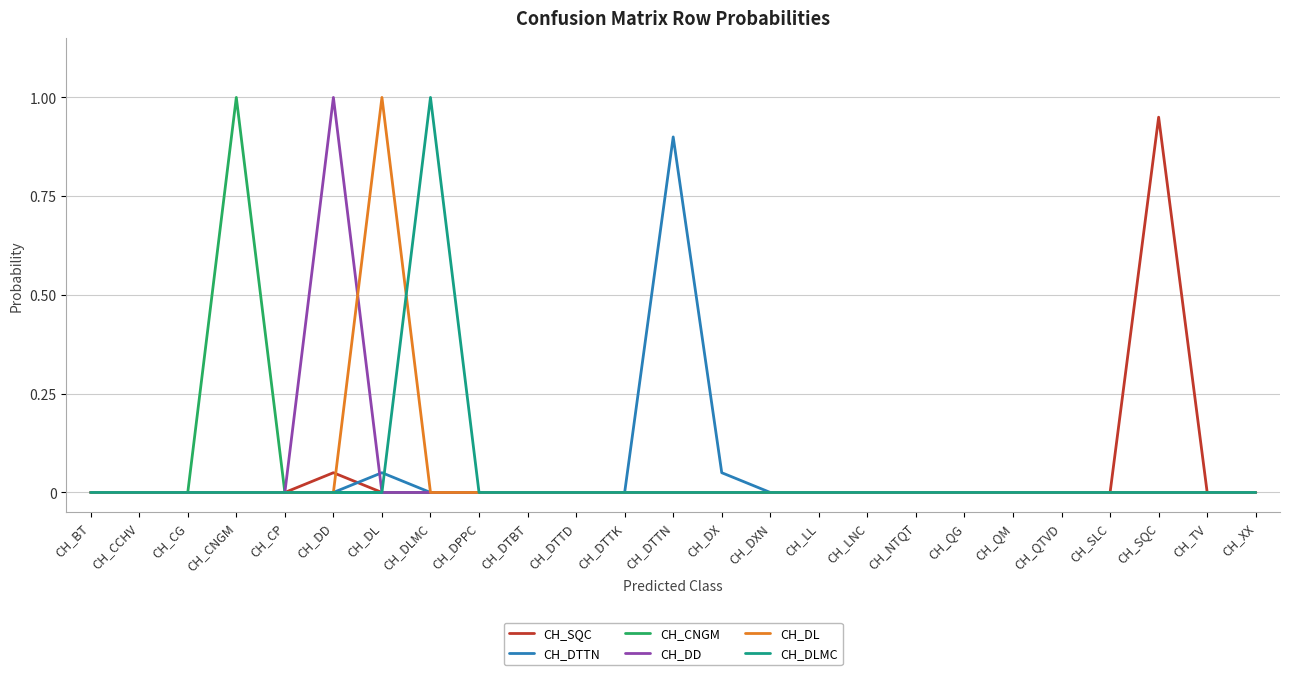

How many distinct data groups are displayed?

6